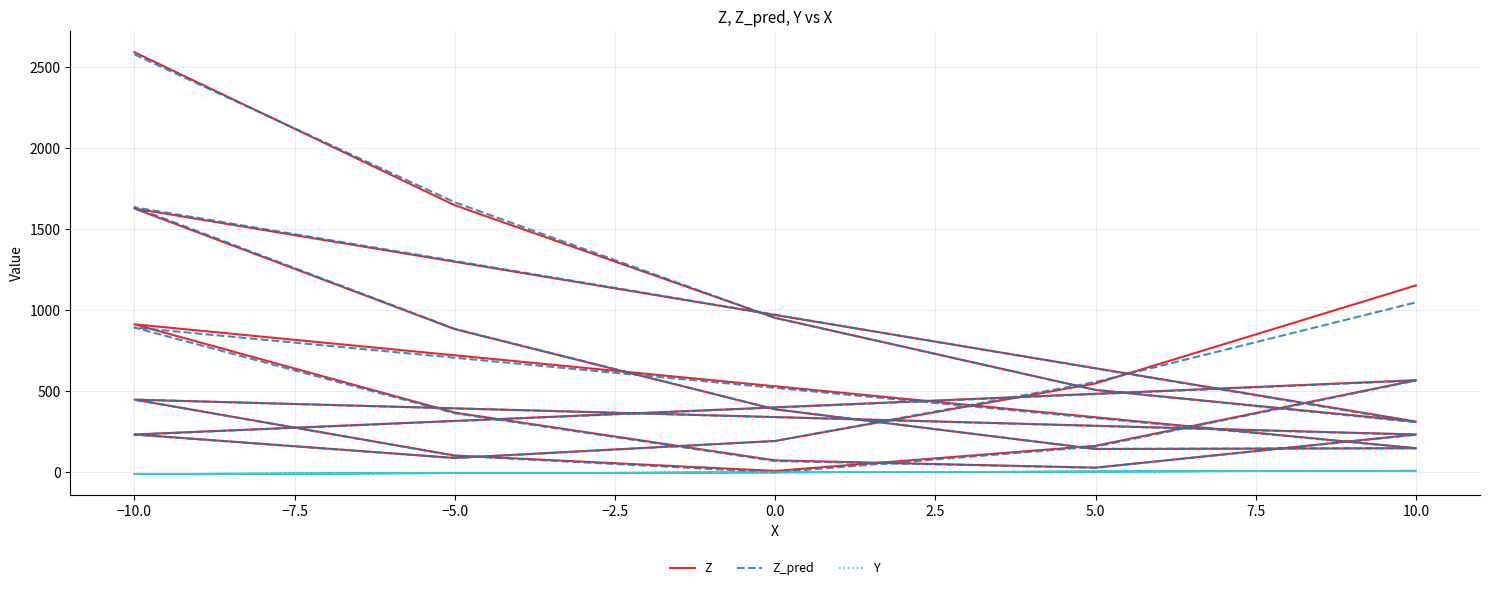

True or false: Z_pred has more than 2 points higher than both neighbors.

True